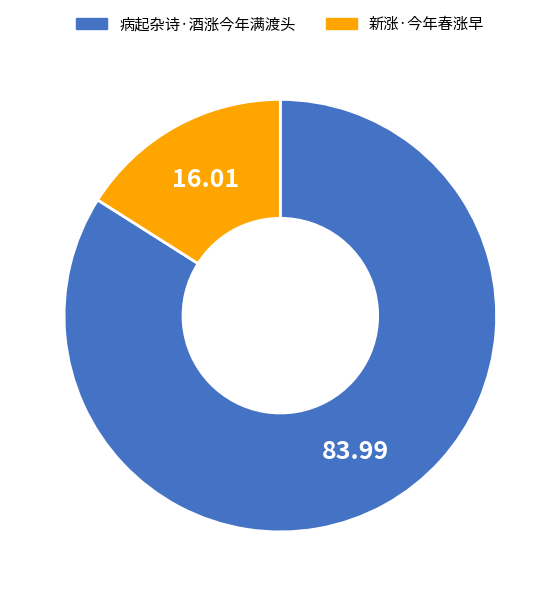

True or false: 新涨·今年春涨早 accounts for 23% of the total.

False